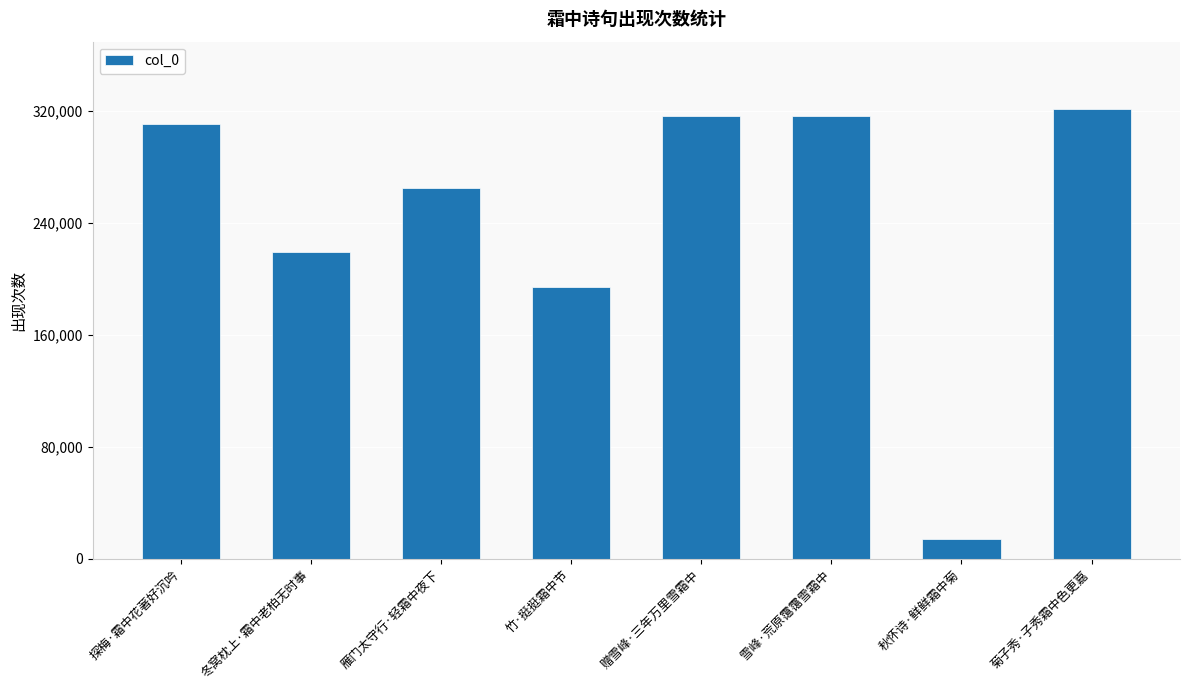

The chart shows a value of 265326 at 雁门太守行·轻霜中夜下. True or false?

True